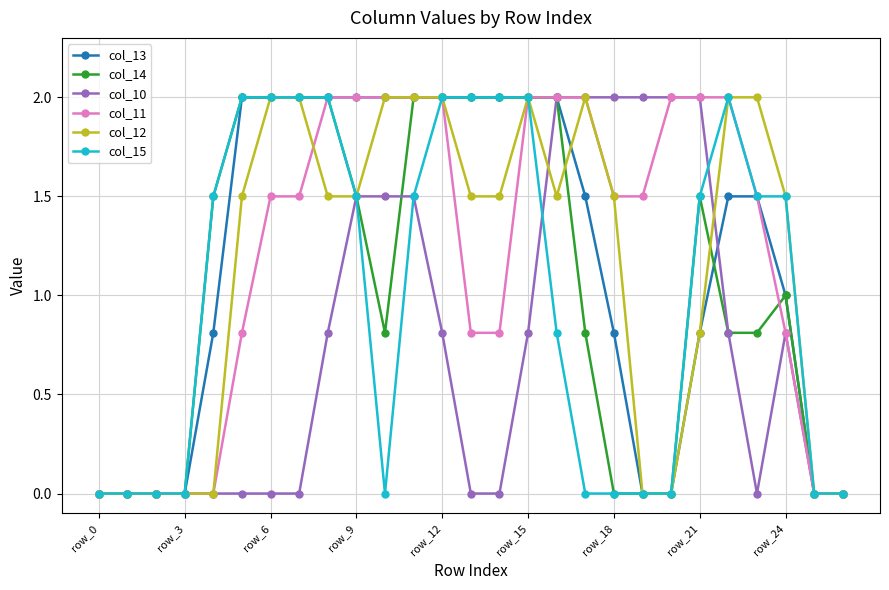

How many data points in col_11 are above 1?

16